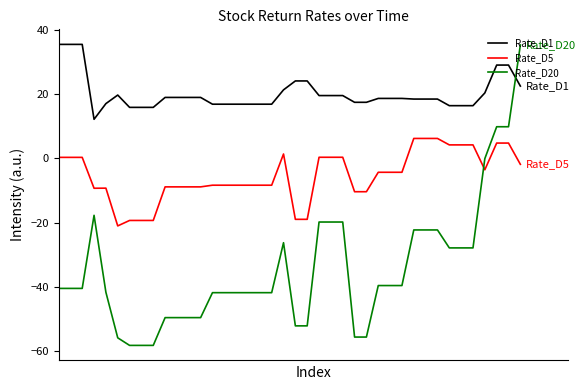

List the series in order of their overall mean, highest first.

Rate_D1, Rate_D5, Rate_D20